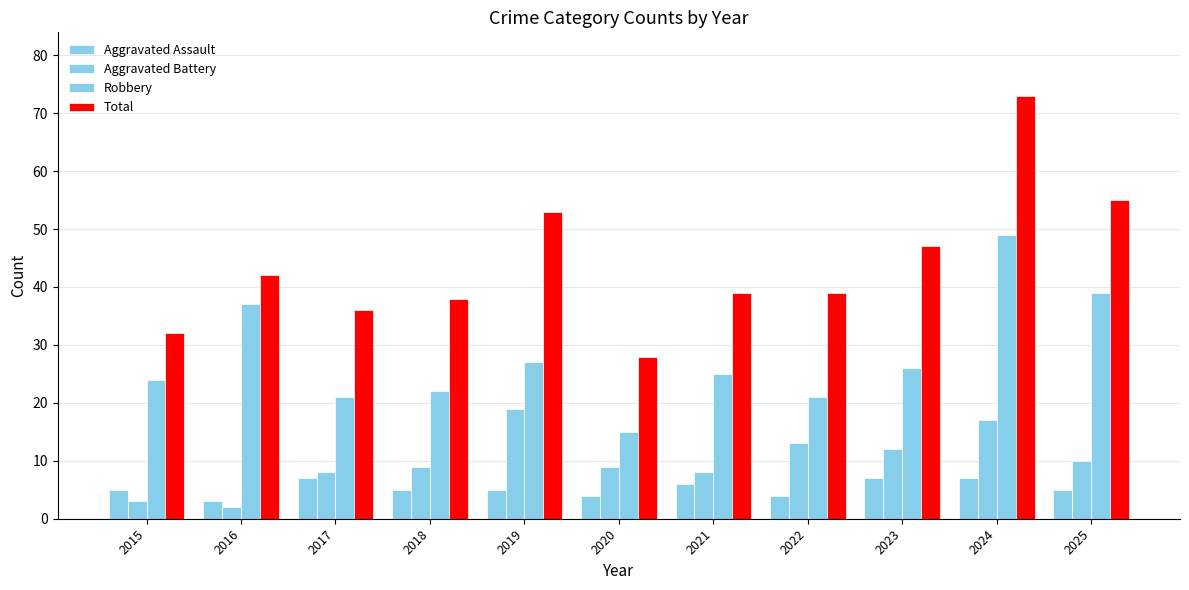

How many bars are there in total?

44